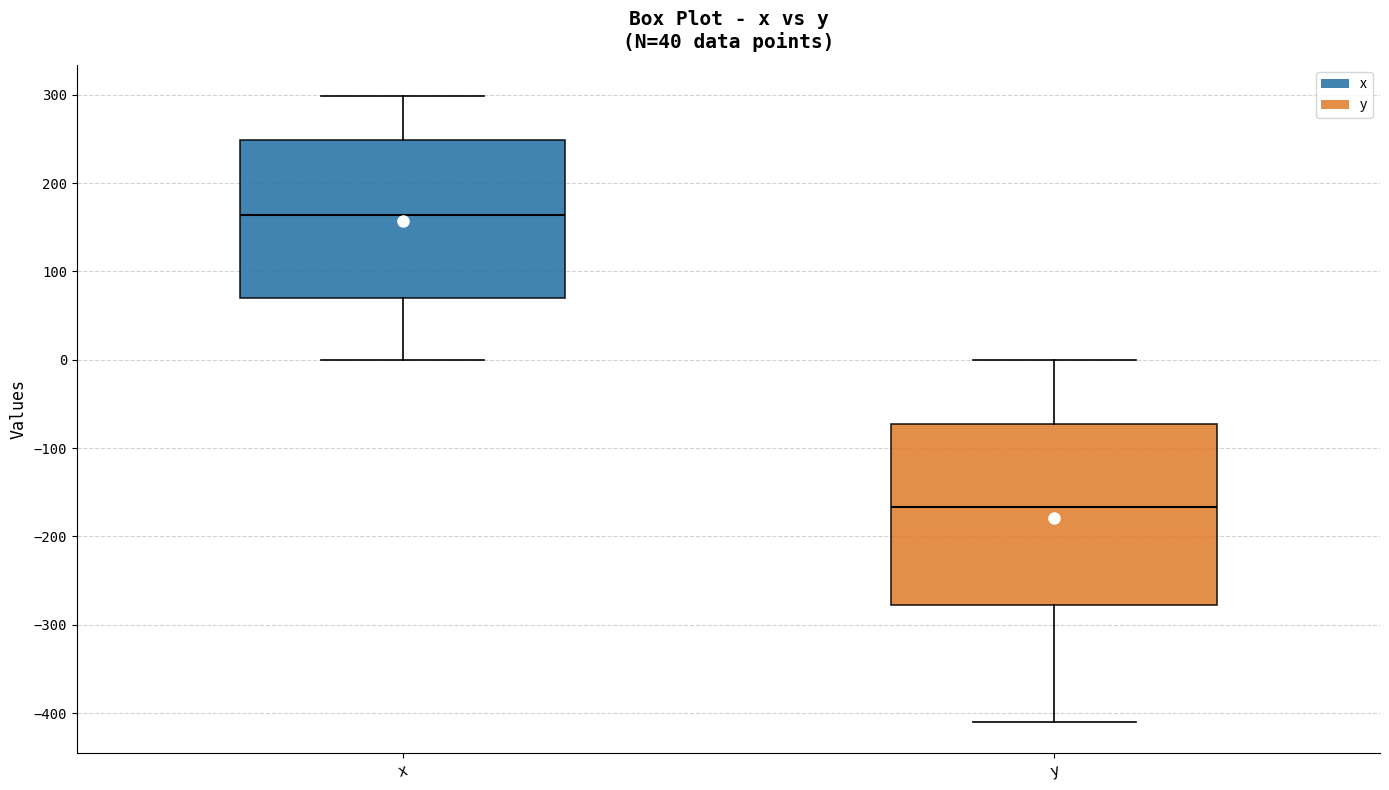

Which box is the tallest, from its lower edge to its upper edge?

y